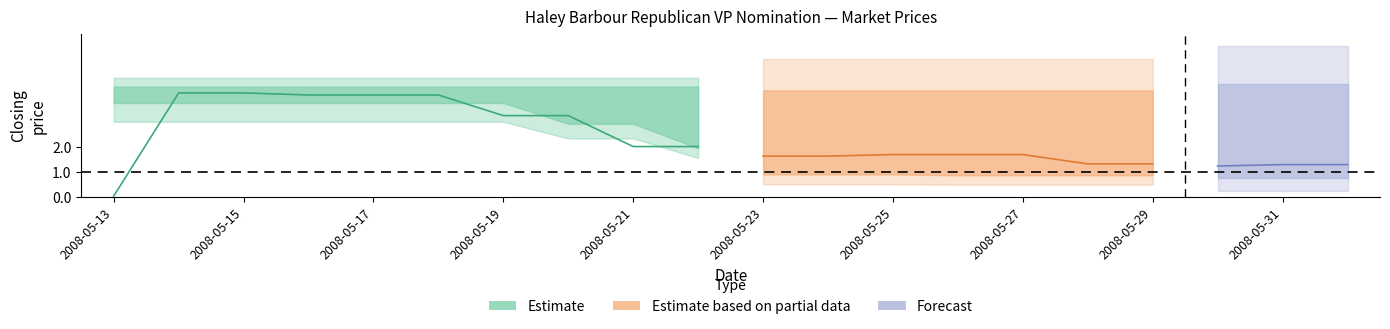

The value of closing price at 2008-05-31 is 0.9. True or false?

False